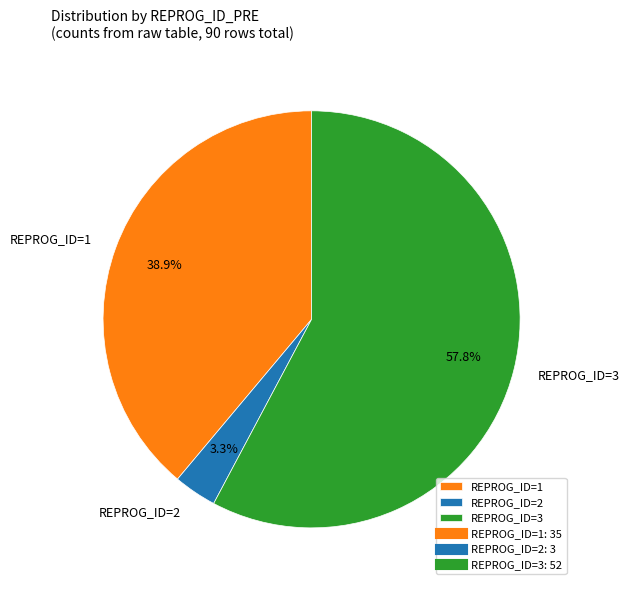

What is the smallest slice in the pie chart?

REPROG_ID=2